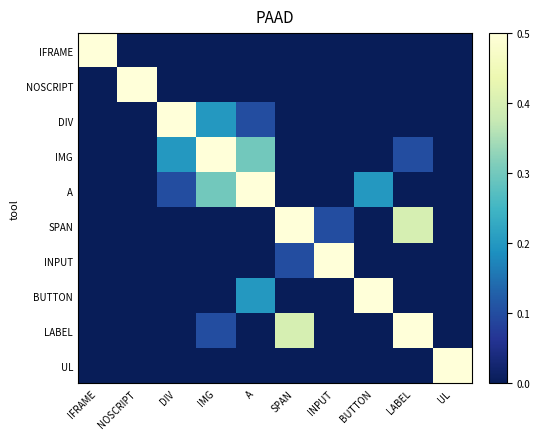

Reading left to right, what are all the values shown in this chart?

IFRAME: IFRAME=1.0	NOSCRIPT=0.0	DIV=0.0	IMG=0.0	A=0.0	SPAN=0.0	INPUT=0.0	BUTTON=0.0	LABEL=0.0	UL=0.0
NOSCRIPT: IFRAME=0.0	NOSCRIPT=1.0	DIV=0.0	IMG=0.0	A=0.0	SPAN=0.0	INPUT=0.0	BUTTON=0.0	LABEL=0.0	UL=0.0
DIV: IFRAME=0.0	NOSCRIPT=0.0	DIV=1.0	IMG=0.2	A=0.1	SPAN=0.0	INPUT=0.0	BUTTON=0.0	LABEL=0.0	UL=0.0
IMG: IFRAME=0.0	NOSCRIPT=0.0	DIV=0.2	IMG=1.0	A=0.3	SPAN=0.0	INPUT=0.0	BUTTON=0.0	LABEL=0.1	UL=0.0
A: IFRAME=0.0	NOSCRIPT=0.0	DIV=0.1	IMG=0.3	A=1.0	SPAN=0.0	INPUT=0.0	BUTTON=0.2	LABEL=0.0	UL=0.0
SPAN: IFRAME=0.0	NOSCRIPT=0.0	DIV=0.0	IMG=0.0	A=0.0	SPAN=1.0	INPUT=0.1	BUTTON=0.0	LABEL=0.4	UL=0.0
INPUT: IFRAME=0.0	NOSCRIPT=0.0	DIV=0.0	IMG=0.0	A=0.0	SPAN=0.1	INPUT=1.0	BUTTON=0.0	LABEL=0.0	UL=0.0
BUTTON: IFRAME=0.0	NOSCRIPT=0.0	DIV=0.0	IMG=0.0	A=0.2	SPAN=0.0	INPUT=0.0	BUTTON=1.0	LABEL=0.0	UL=0.0
LABEL: IFRAME=0.0	NOSCRIPT=0.0	DIV=0.0	IMG=0.1	A=0.0	SPAN=0.4	INPUT=0.0	BUTTON=0.0	LABEL=1.0	UL=0.0
UL: IFRAME=0.0	NOSCRIPT=0.0	DIV=0.0	IMG=0.0	A=0.0	SPAN=0.0	INPUT=0.0	BUTTON=0.0	LABEL=0.0	UL=1.0